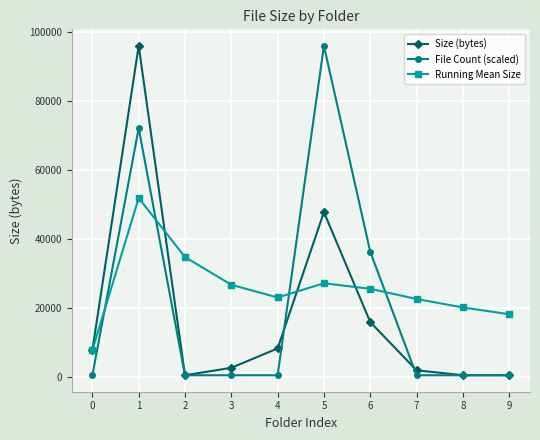

Rank the series at 6 from lowest to highest value.

Size (bytes), Running Mean Size, File Count (scaled)